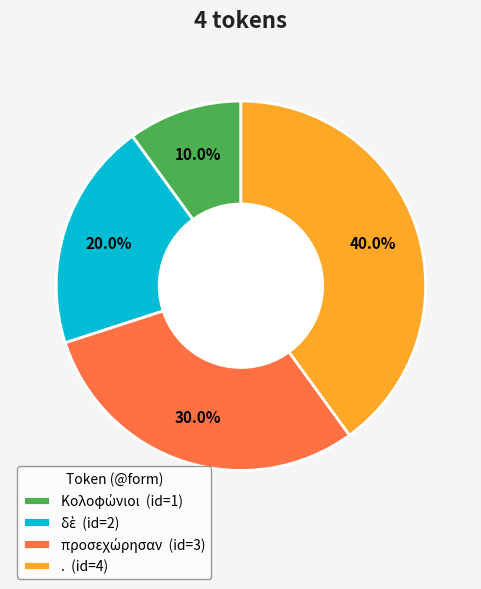

Does . (id=4) represent more than half of the total?

No